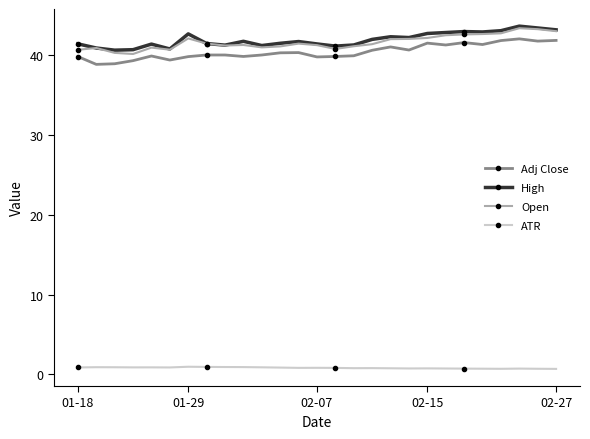

True or false: Adj Close and ATR intersect in this chart.

False